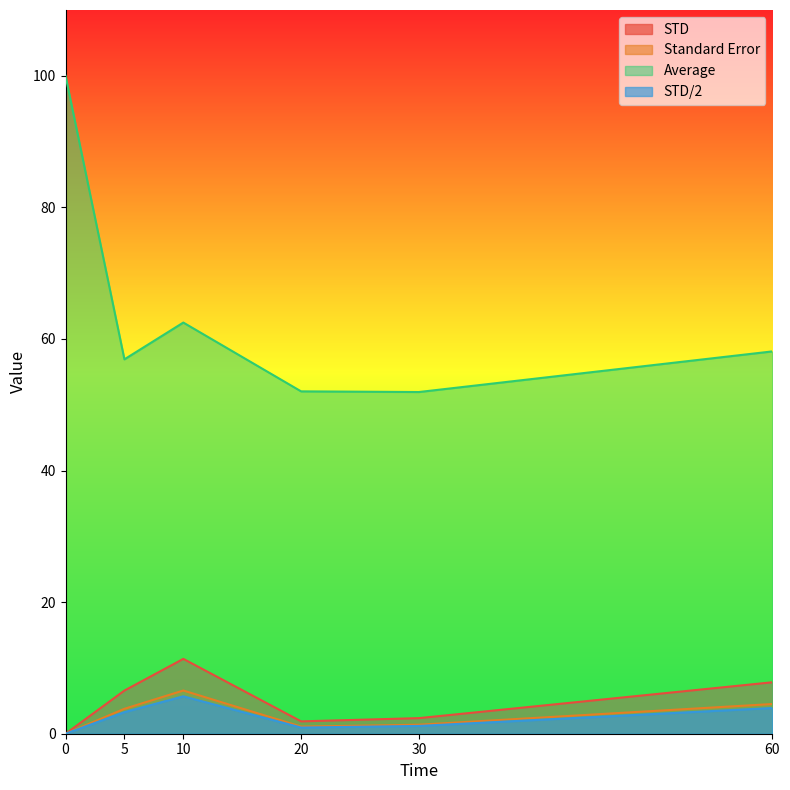

Reading left to right, list all the values displayed in this chart.

STD: 0=0.0	5=6.6	10=11.4	20=1.9	30=2.4	60=7.8
Standard Error: 0=0.0	5=3.8	10=6.6	20=1.1	30=1.4	60=4.5
Average: 0=100.0	5=56.9	10=62.5	20=52.0	30=51.9	60=58.1
STD/2: 0=0.0	5=3.3	10=5.7	20=0.9	30=1.2	60=3.9